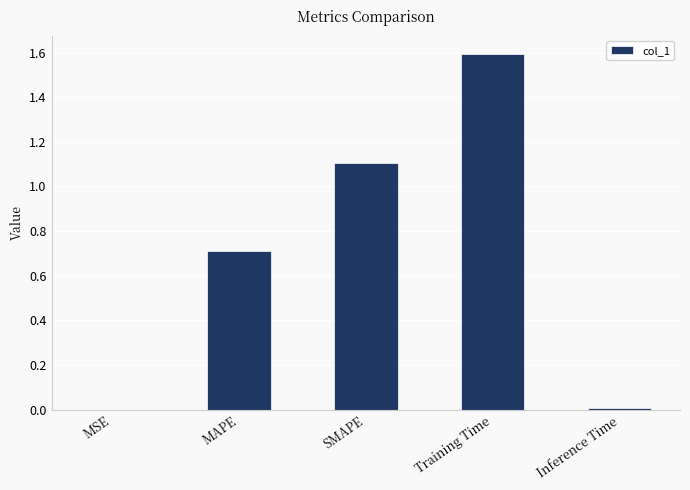

What is the average value?

0.7